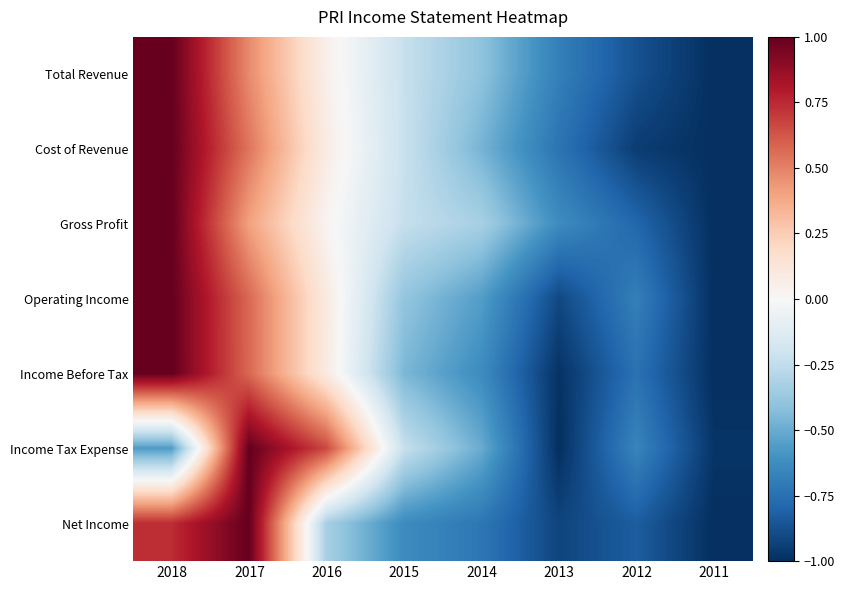

What is the maximum value shown in the chart?

1.0